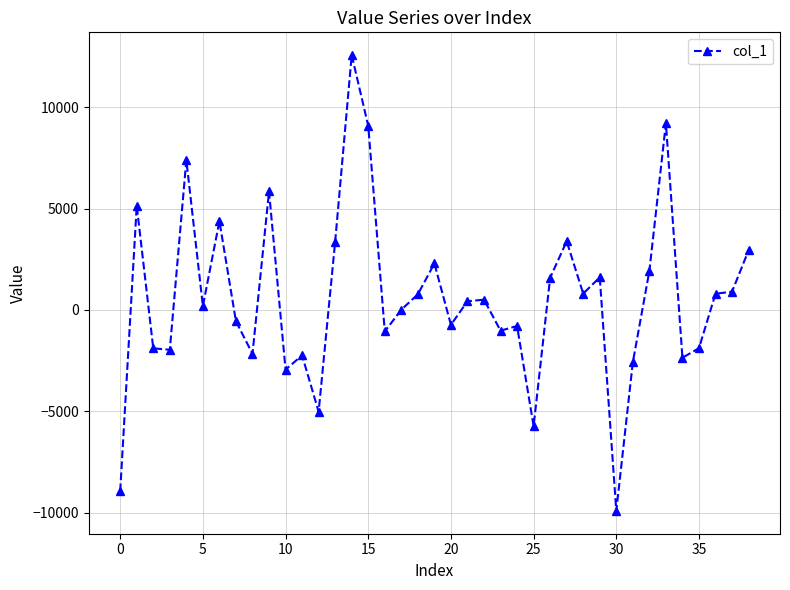

What is the value of the 10th point from the left?

5843.7